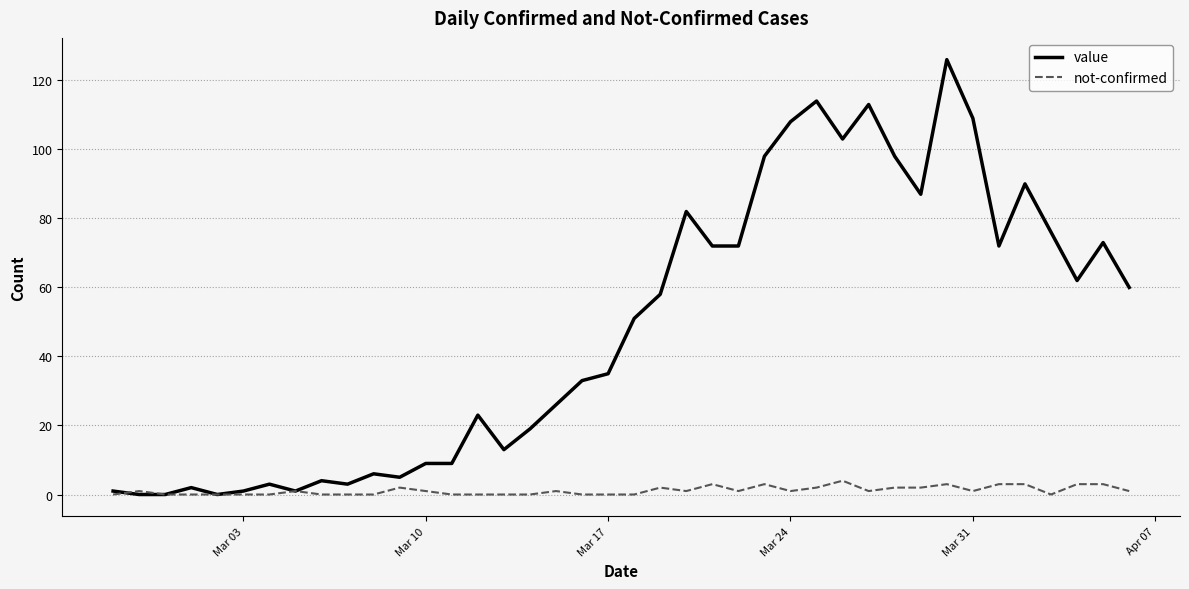

Which series has the largest range (max minus min)?

value